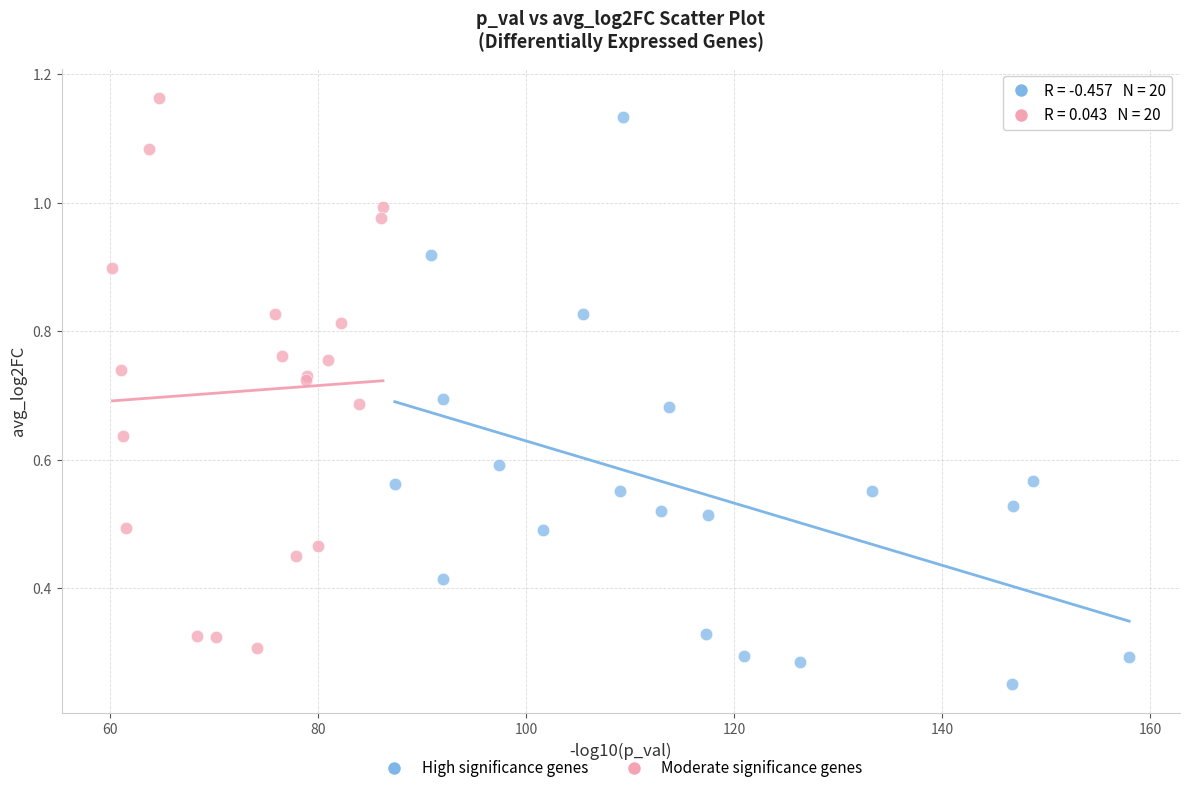

Which series reaches the minimum Y coordinate?

High significance genes